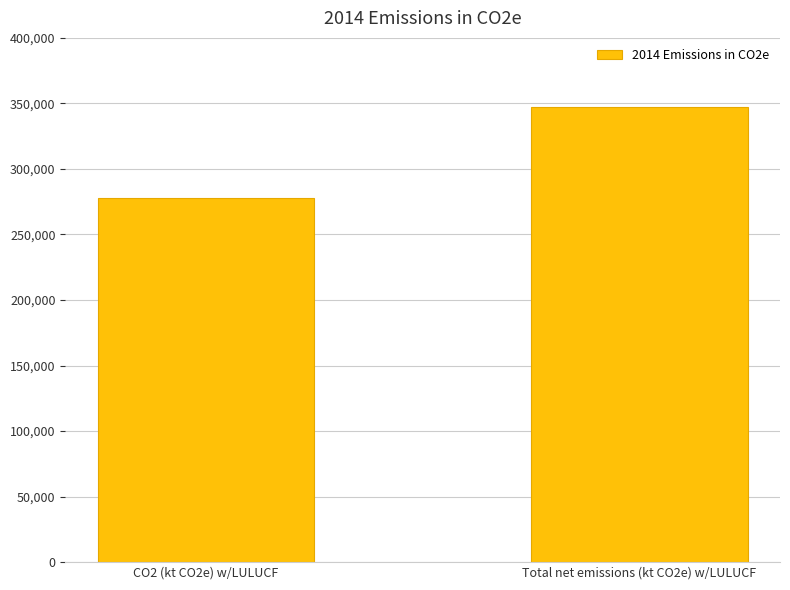

True or false: the data shows 73885.4 at CO2 (kt CO2e) w/LULUCF.

False